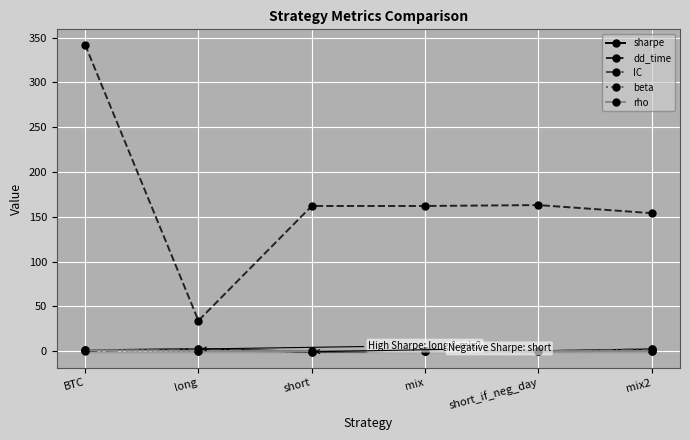

Reading left to right, what are all the values shown in this chart?

sharpe: BTC=0.8	long=2.3	short=-0.7	mix=0.5	short_if_neg_day=-0.1	mix2=1.9
dd_time: BTC=342.0	long=34.0	short=162.0	mix=162.0	short_if_neg_day=163.0	mix2=154.0
IC: BTC=0.0	long=2.4	short=-0.8	mix=0.5	short_if_neg_day=0.0	mix2=2.1
beta: BTC=1.0	long=0.1	short=-0.2	mix=0.1	short_if_neg_day=-0.1	mix2=0.1
rho: BTC=1.0	long=0.2	short=-0.1	mix=0.1	short_if_neg_day=-0.1	mix2=0.1